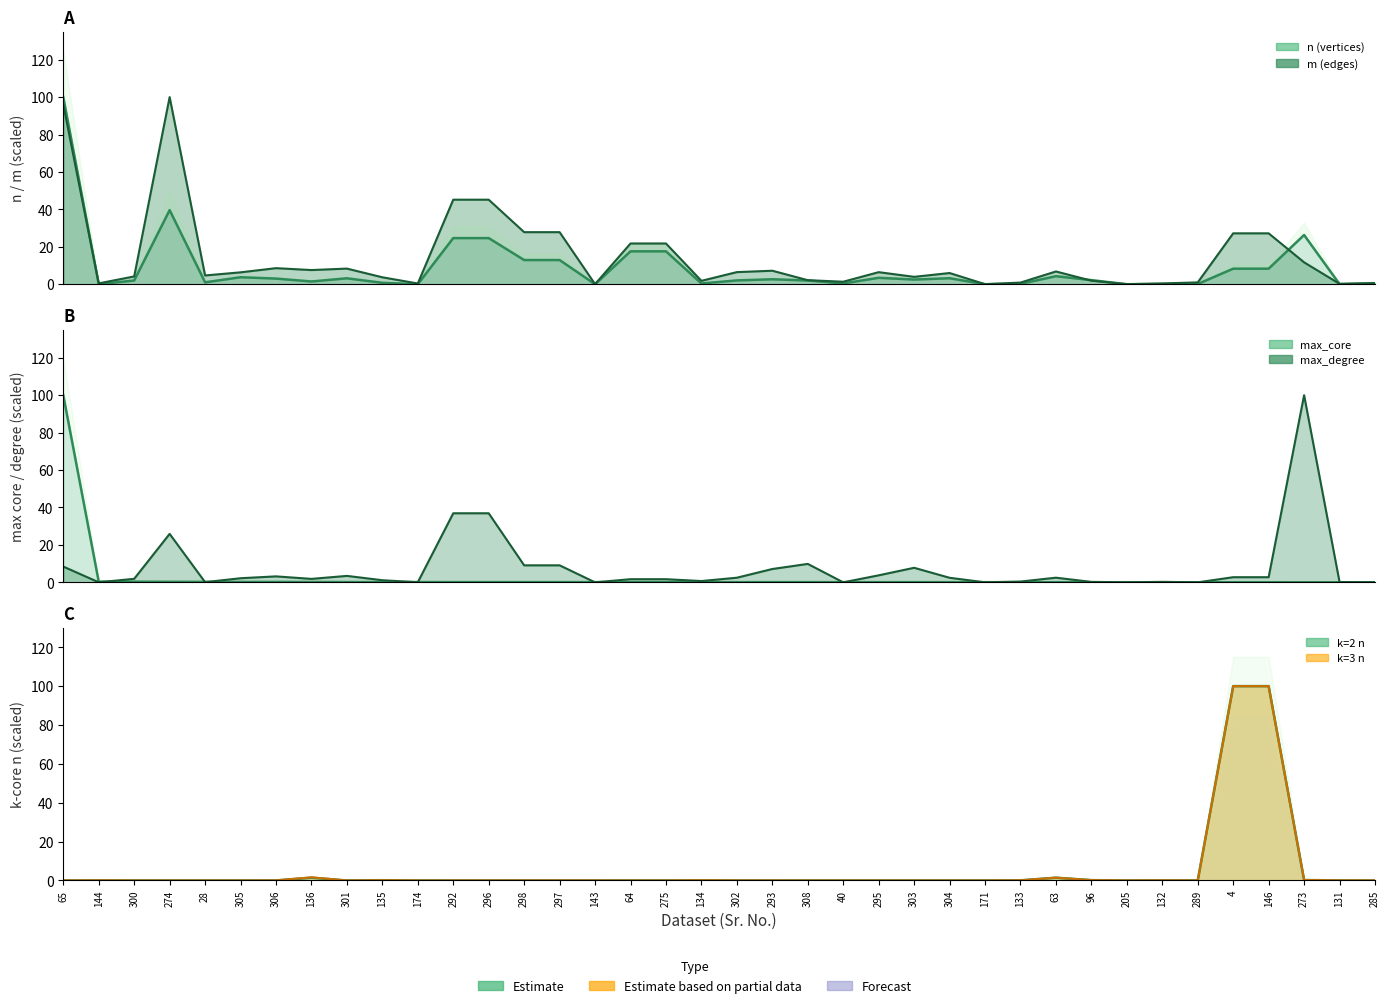

What is the sum of all k3_n values?

204.2